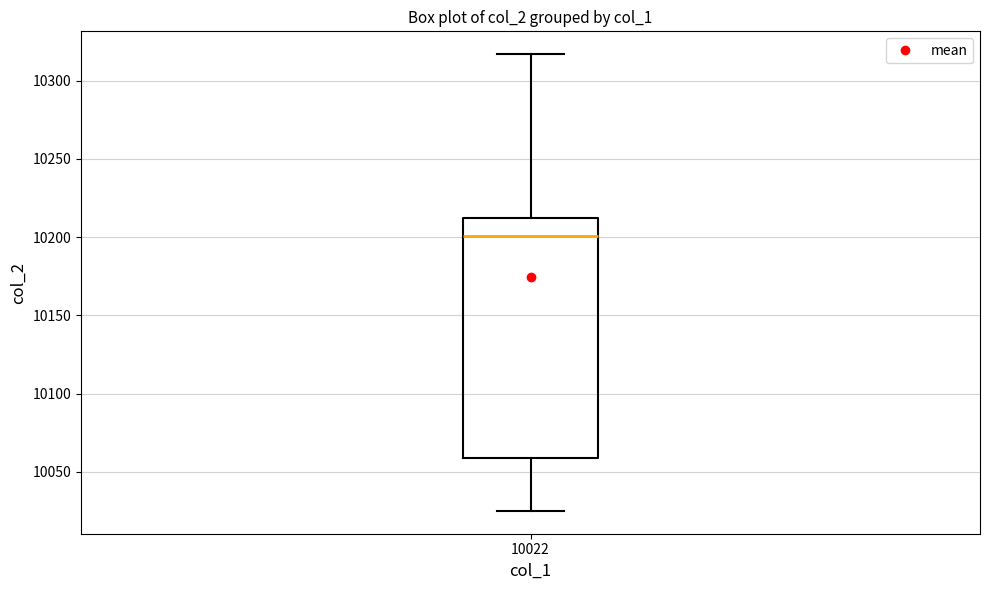

Transcribe this box plot: give where the median line is, the range the box spans, and where the two whiskers end, as read against the y-axis. The values are not printed on the chart, so give them approximately, as read against the axis.

median 10200, box 10060 to 10210, whiskers 10025 to 10315